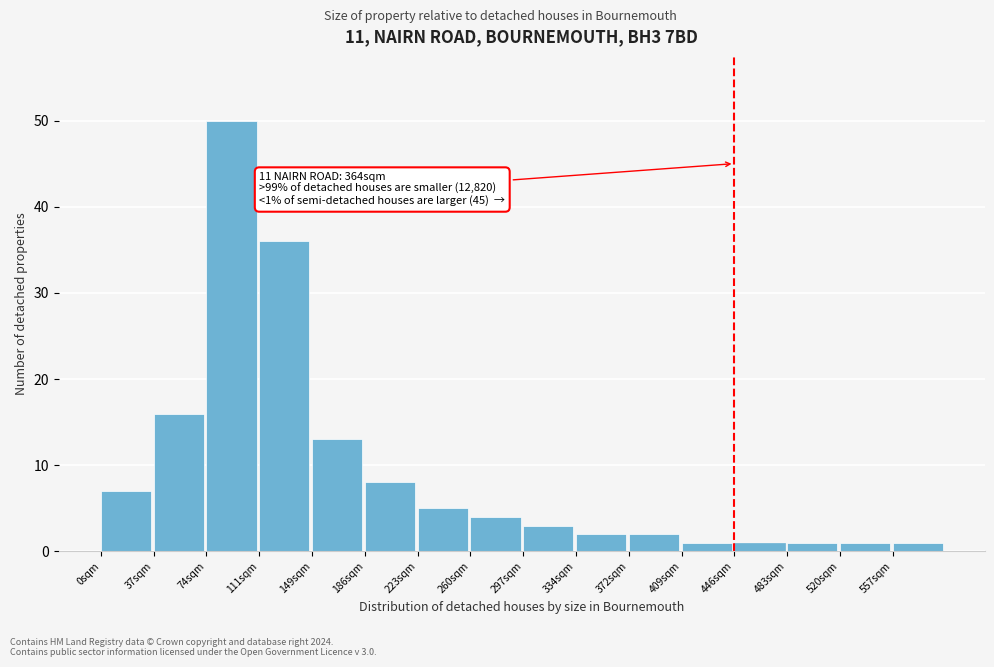

Reading right to left, transcribe all the data shown in this chart.

1	1	1	1	1	2	2	3	4	5	8	13	36	50	16	7